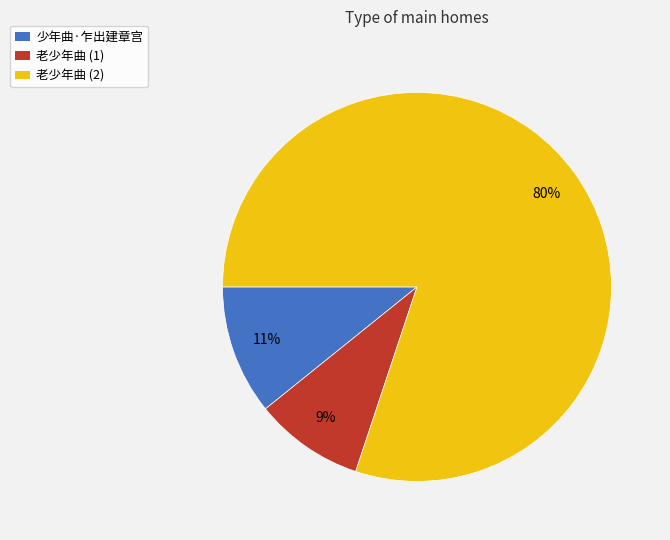

Does 老少年曲 (2) represent more than half of the total?

Yes